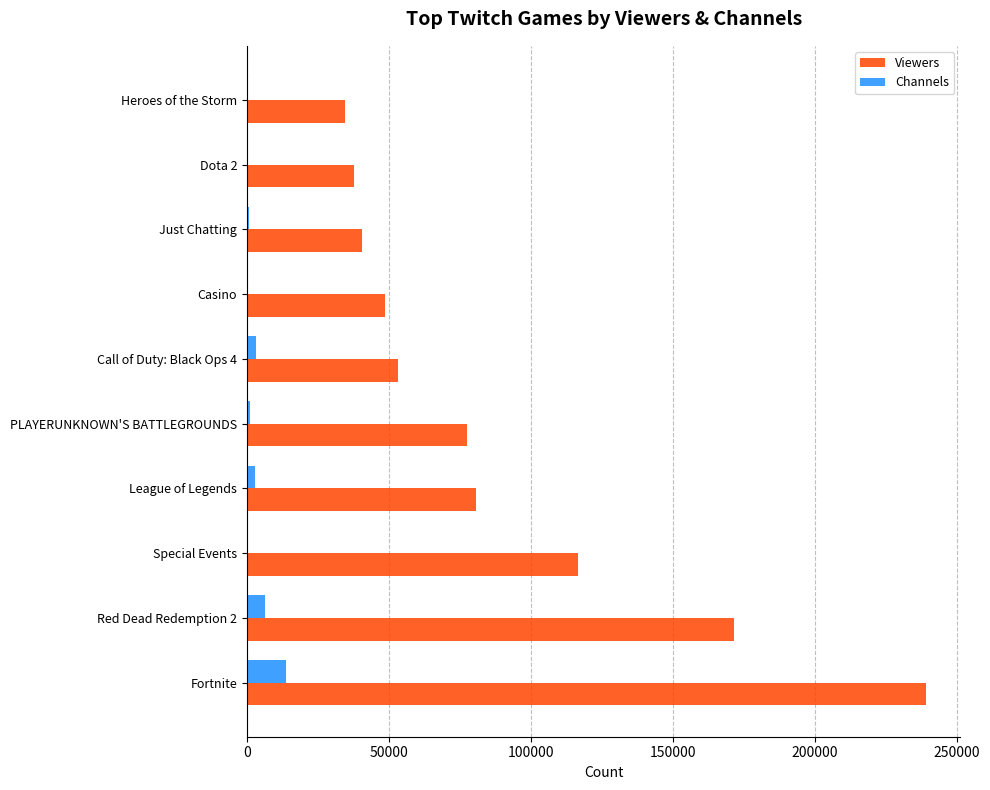

What is the sum of all Viewers values?

899969